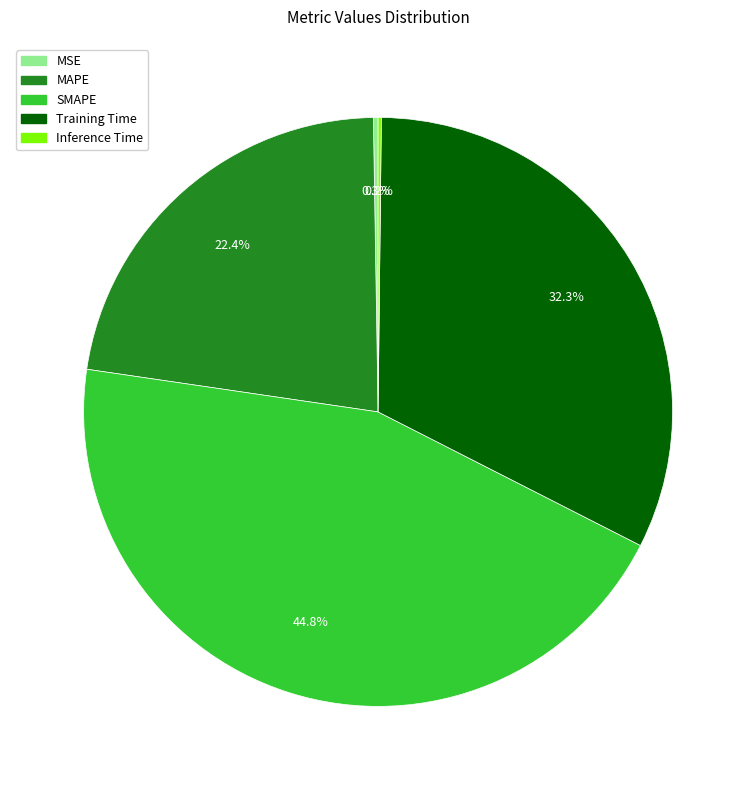

What is the ratio of the value at MAPE to the value at Training Time?

0.7